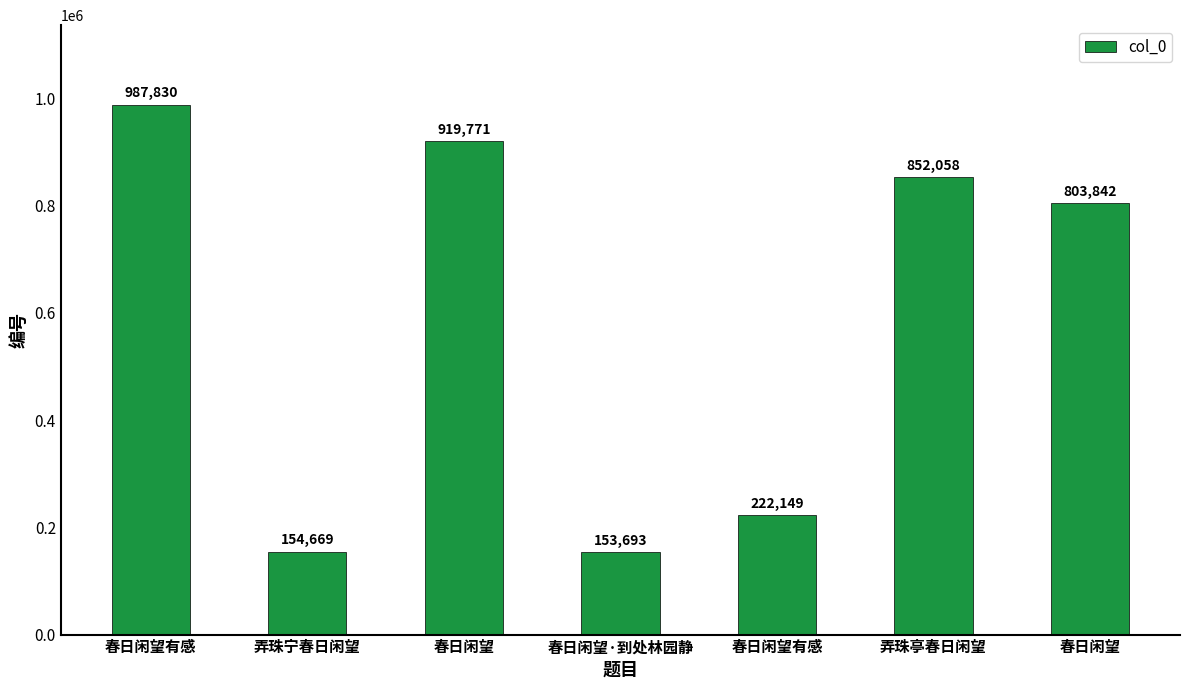

Rank the categories by value from highest to lowest.

春日闲望有感, 春日闲望, 弄珠亭春日闲望, 春日闲望, 春日闲望有感, 弄珠宁春日闲望, 春日闲望·到处林园静